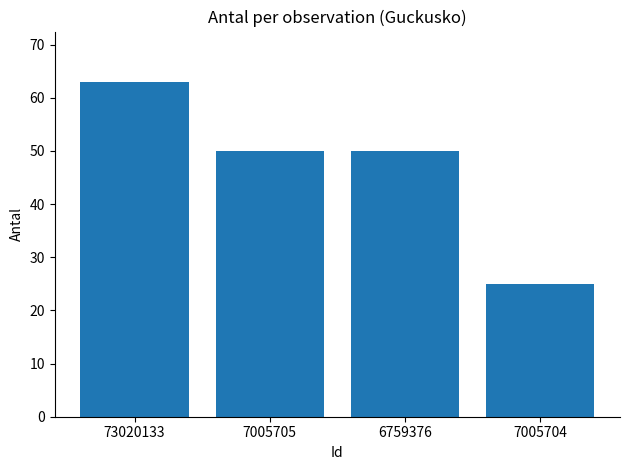

Which label corresponds to the smallest value in the chart?

7005704